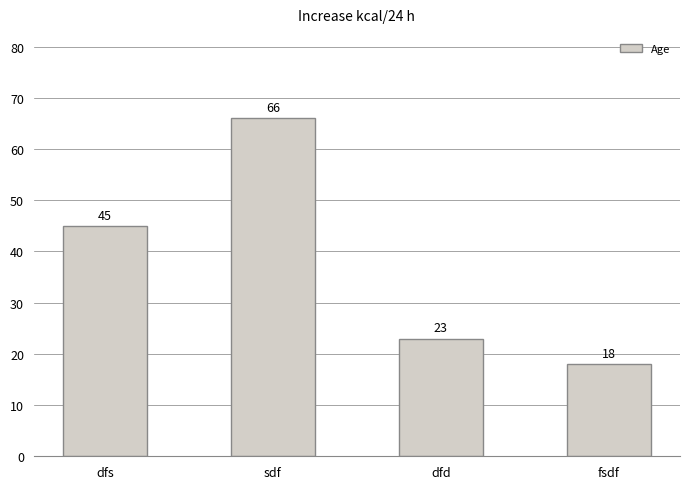

Approximately how many times larger is the value at dfs compared to fsdf?

2.5